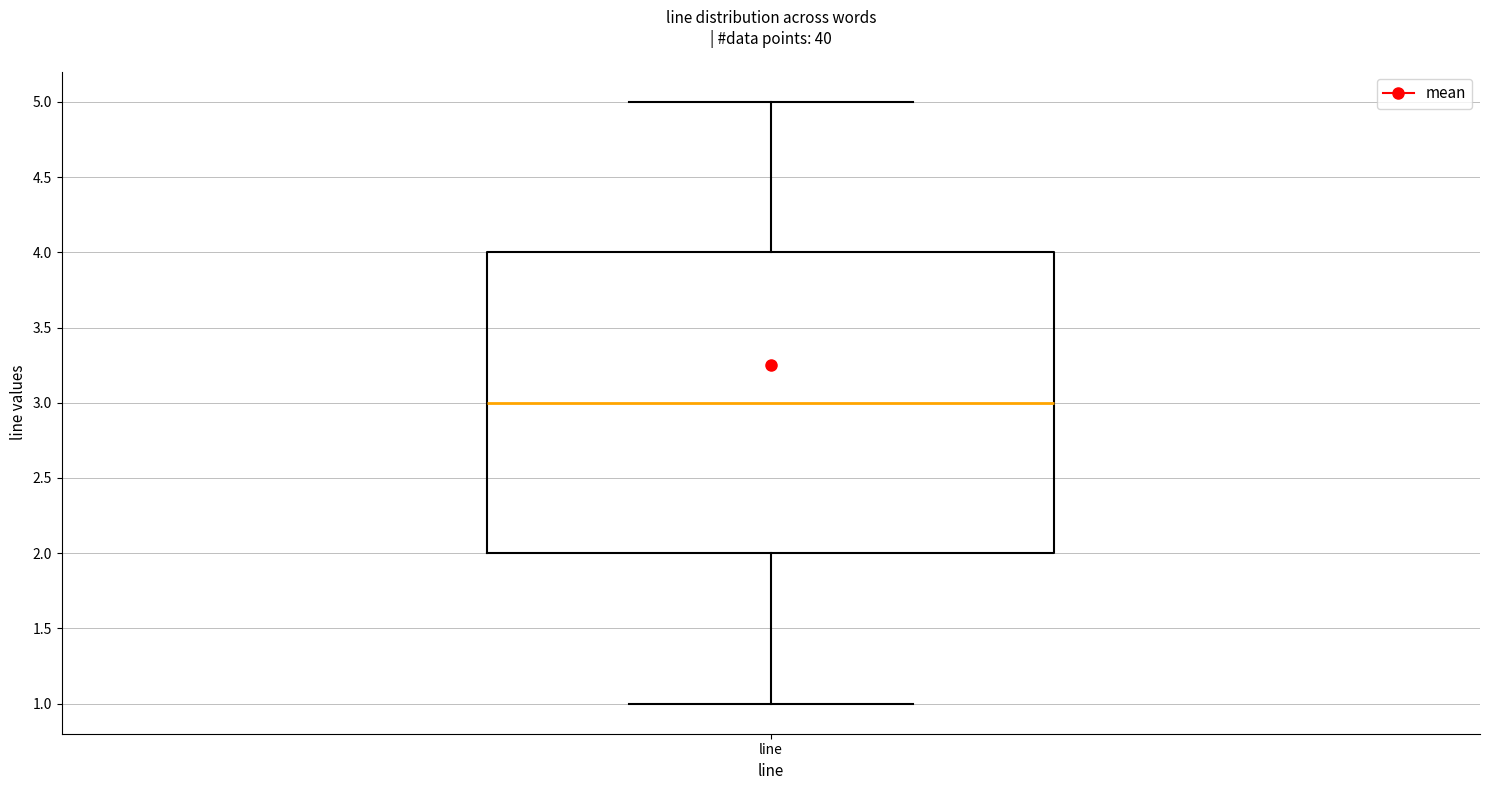

Read this box plot against the y-axis: the position of the median line, the range covered by the box, and the ends of both whiskers. The values are not printed on the chart, so give them approximately, as read against the axis.

median 3, box 2 to 4, whiskers 1 to 5